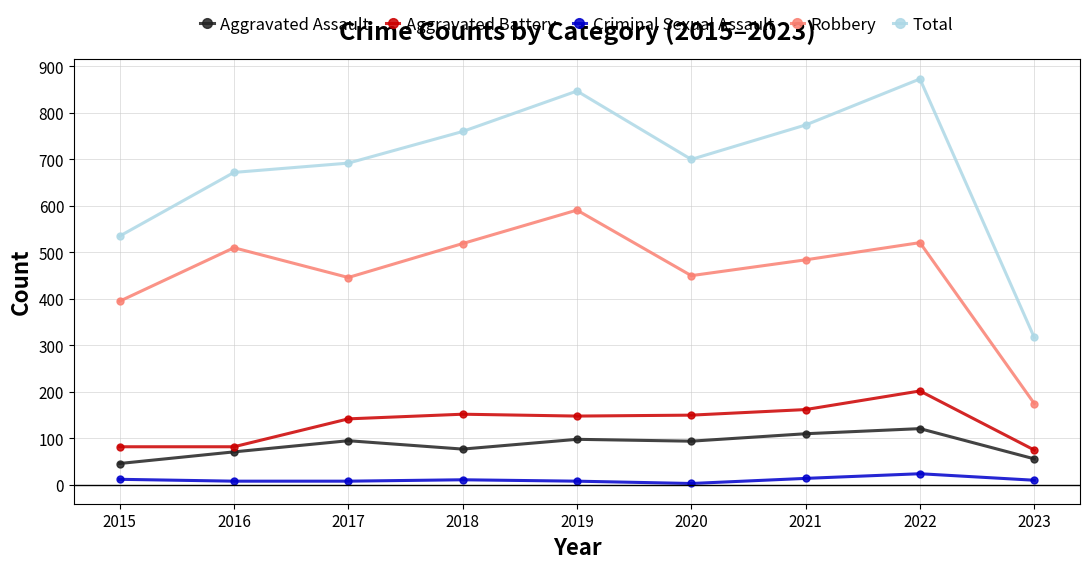

What is the value of the Robbery point at the 2nd from the left?

510